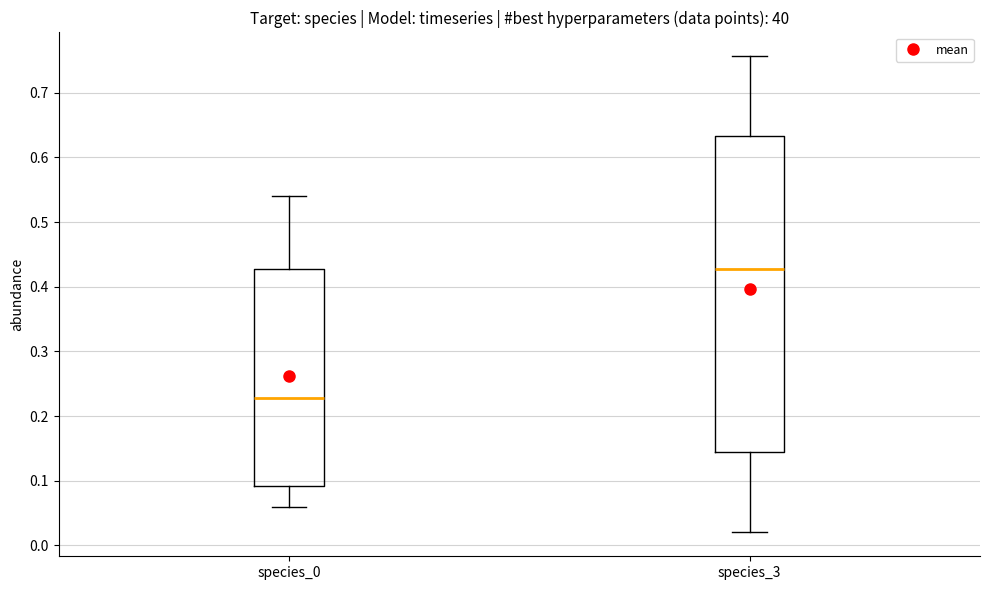

Which box has the highest median line?

species_3